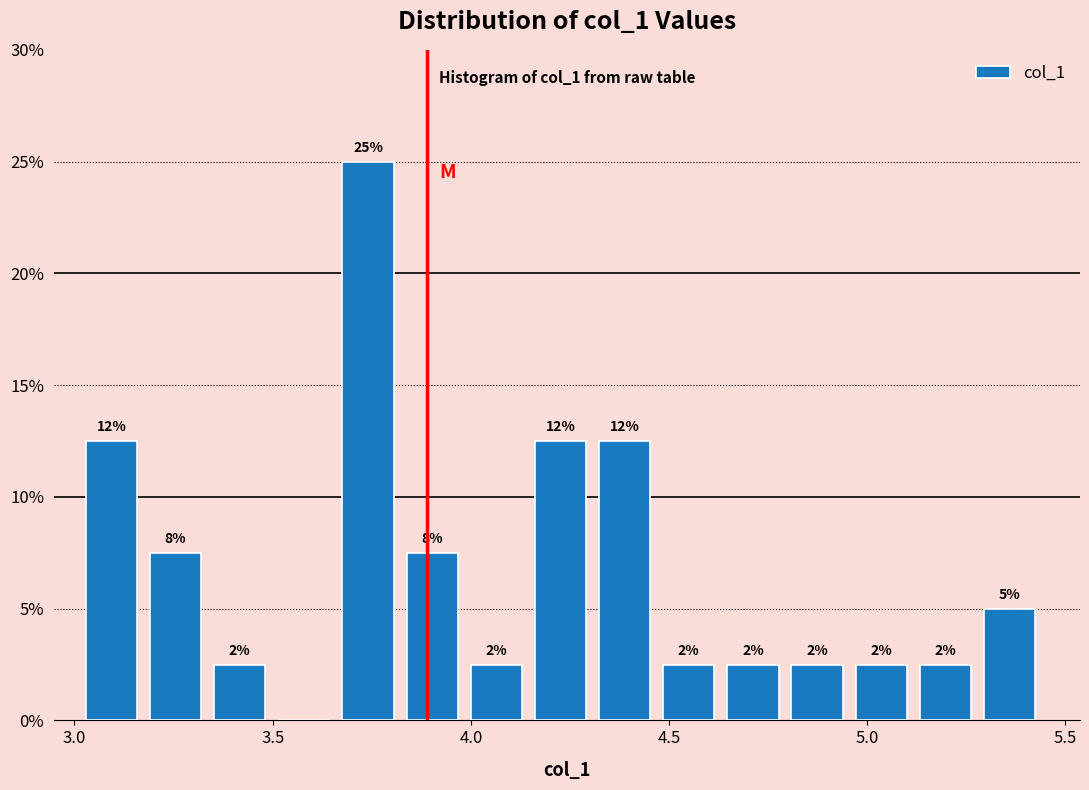

Read against the x-axis, roughly where is the centre of the tallest bar?

3.75